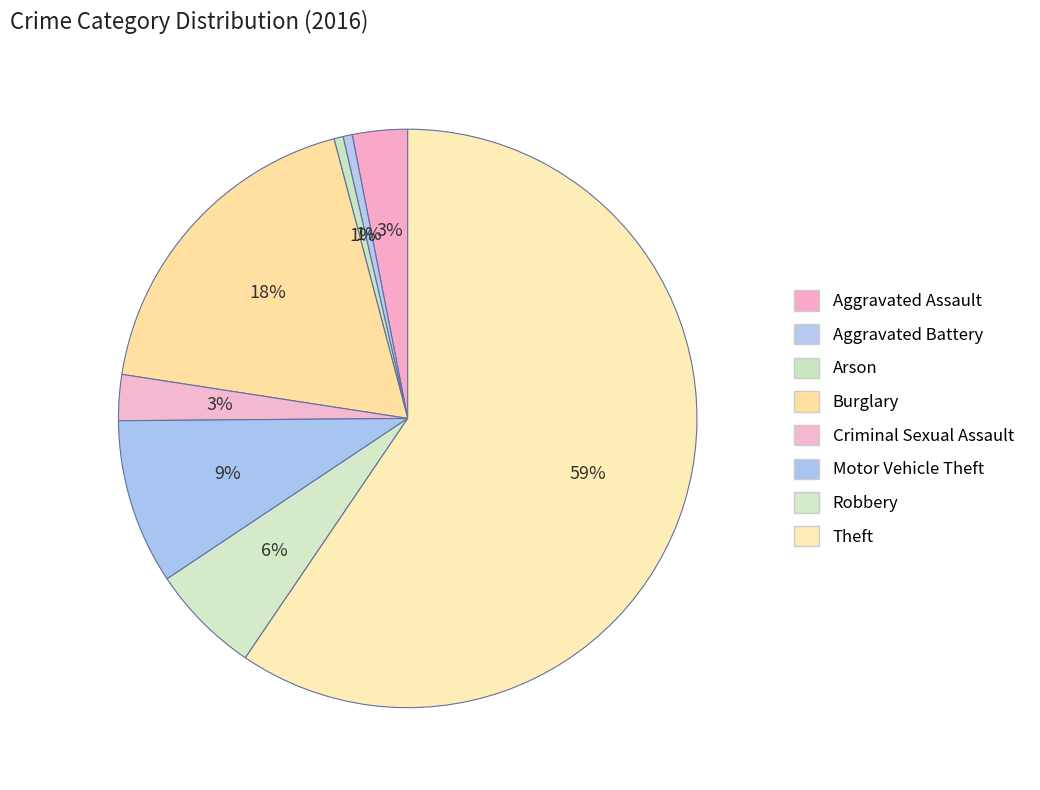

Is it true that Aggravated Assault is 3% of the pie?

True